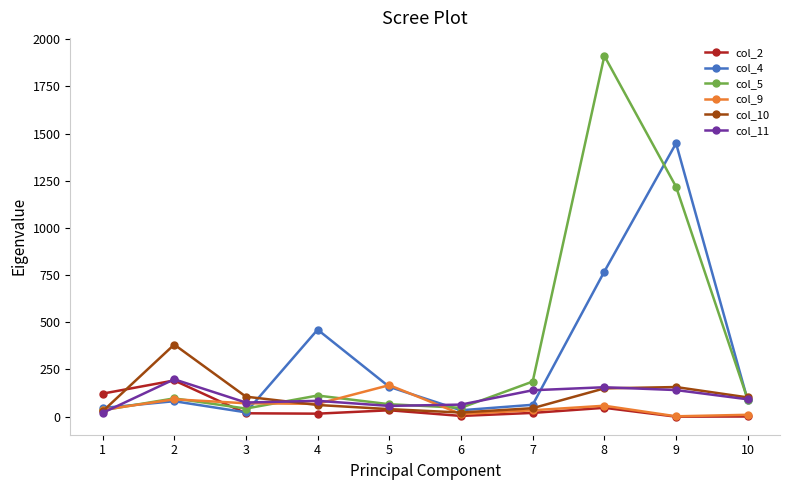

True or false: col_11 and col_9 intersect in this chart.

True